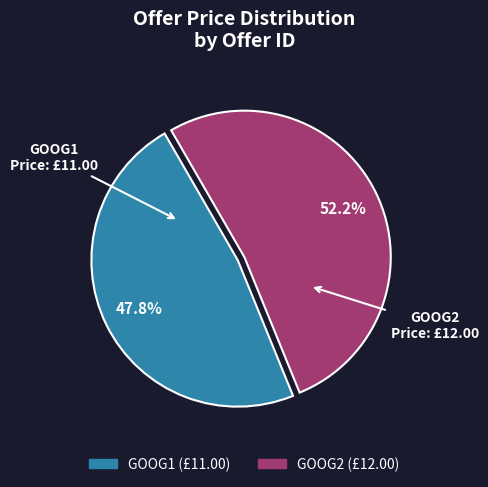

What is the majority slice?

GOOG2